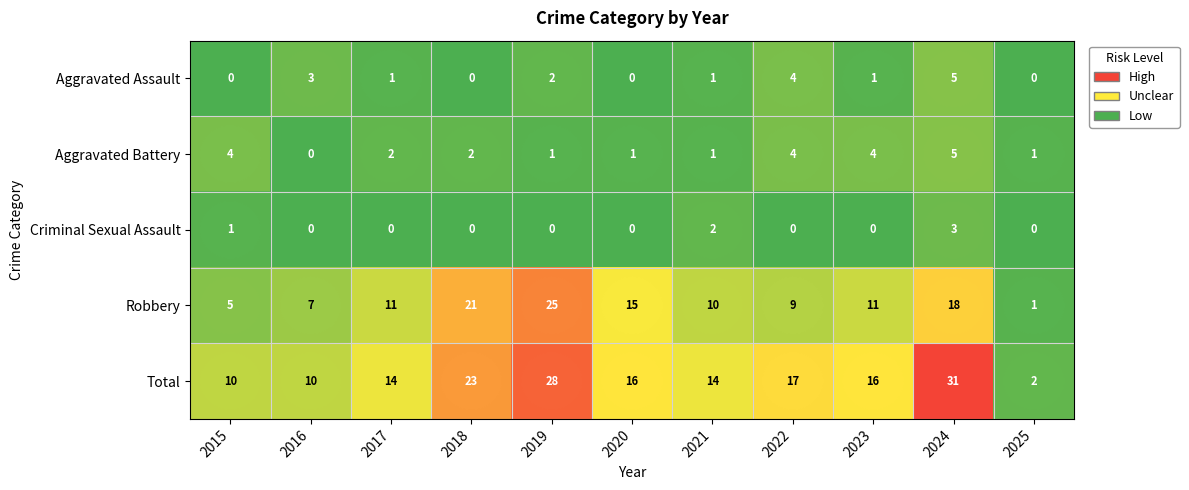

At which label does Aggravated Assault first exceed 1?

2016